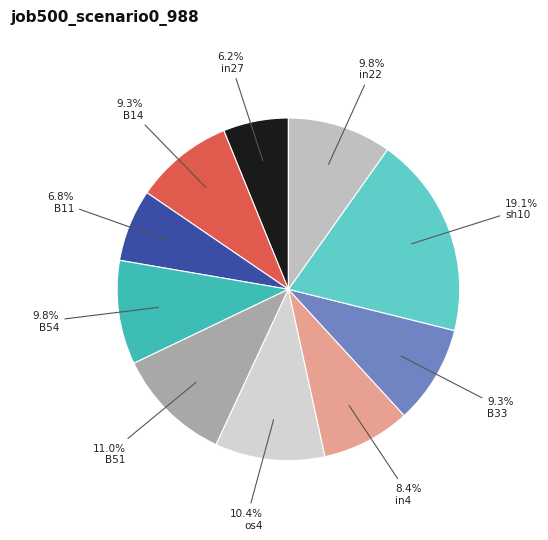

Rank the categories by value from highest to lowest.

sh10, B51, os4, B54, in22, B14, B33, in4, B11, in27